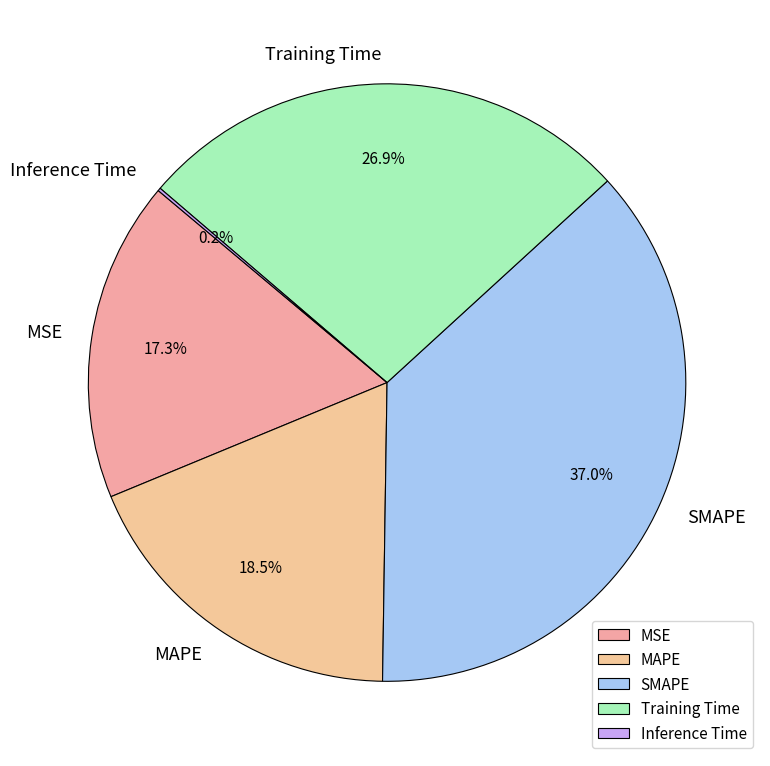

What percentage is the Training Time slice, to the nearest percent?

27%